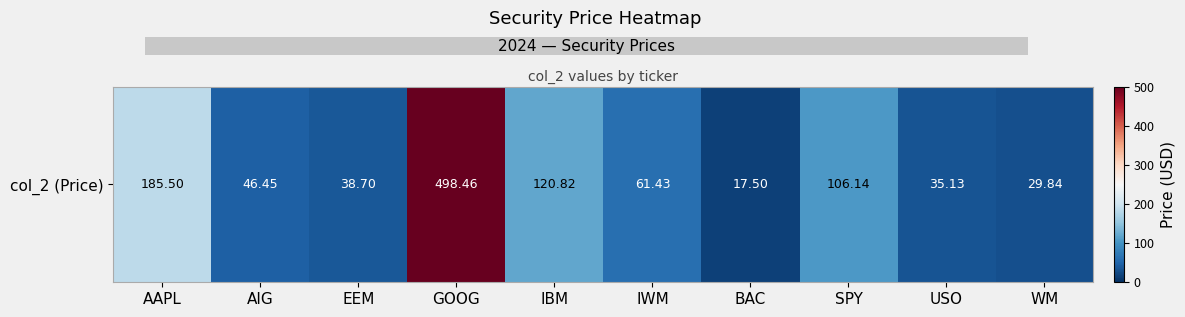

How many data points does each series have?

10